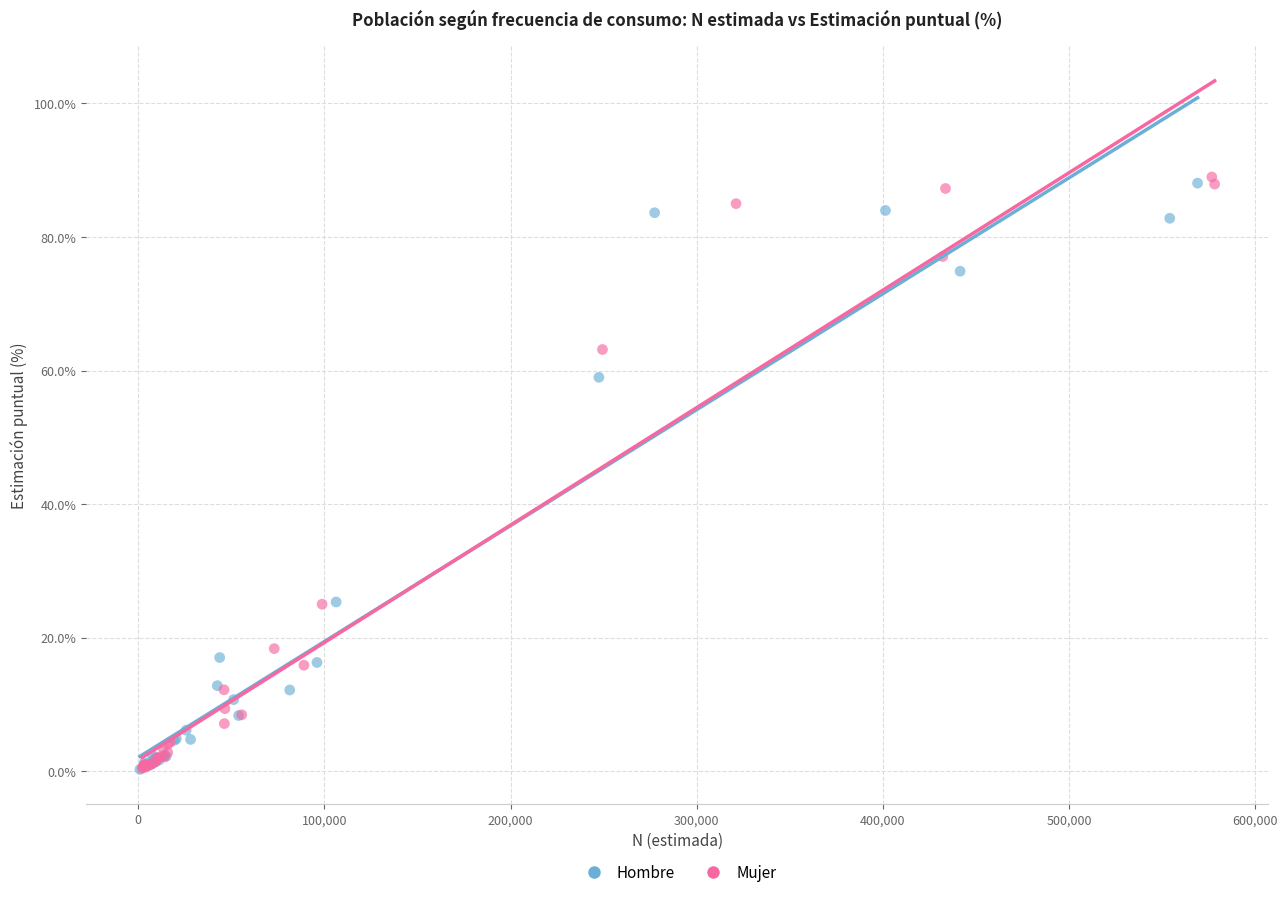

Which series has the widest spread of Y values?

Mujer